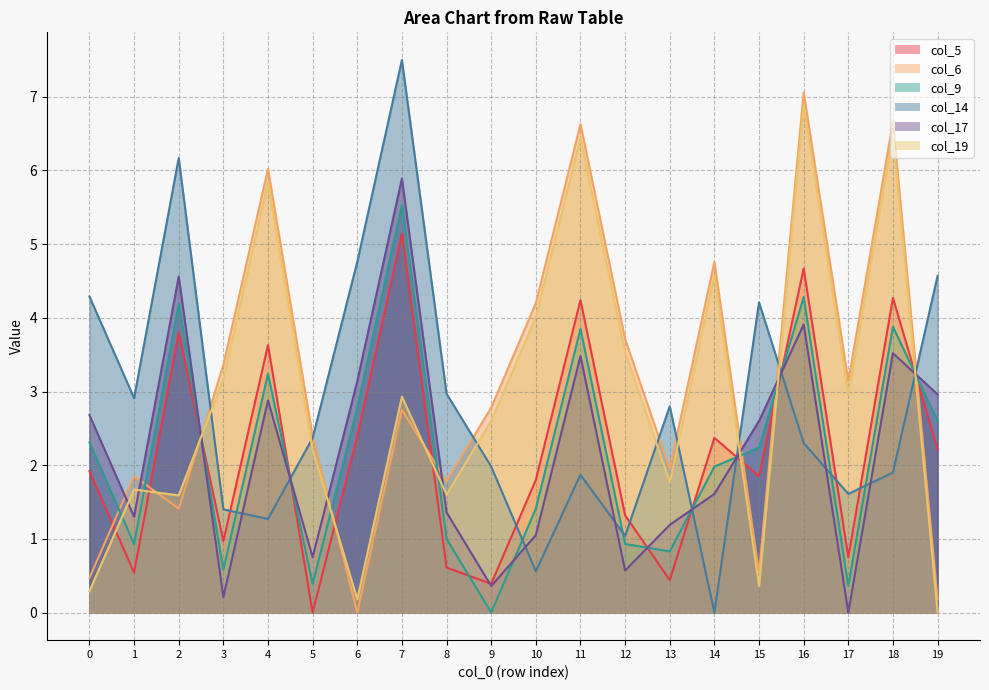

How many intersections are there between col_17 and col_14?

10